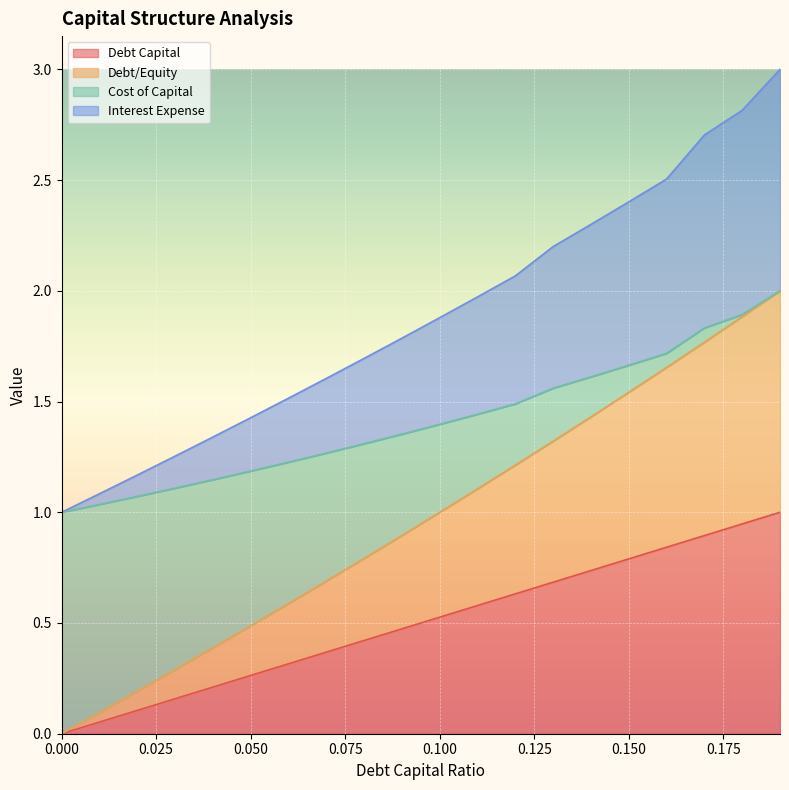

What is the highest value of the Debt Capital series?

1.0